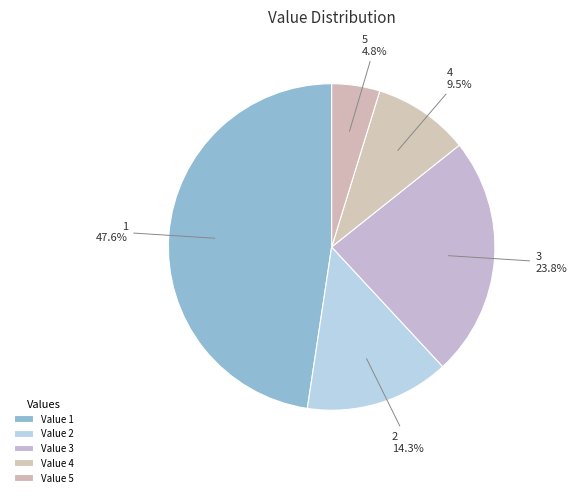

Rank the categories by value from highest to lowest.

Value 1, Value 3, Value 2, Value 4, Value 5